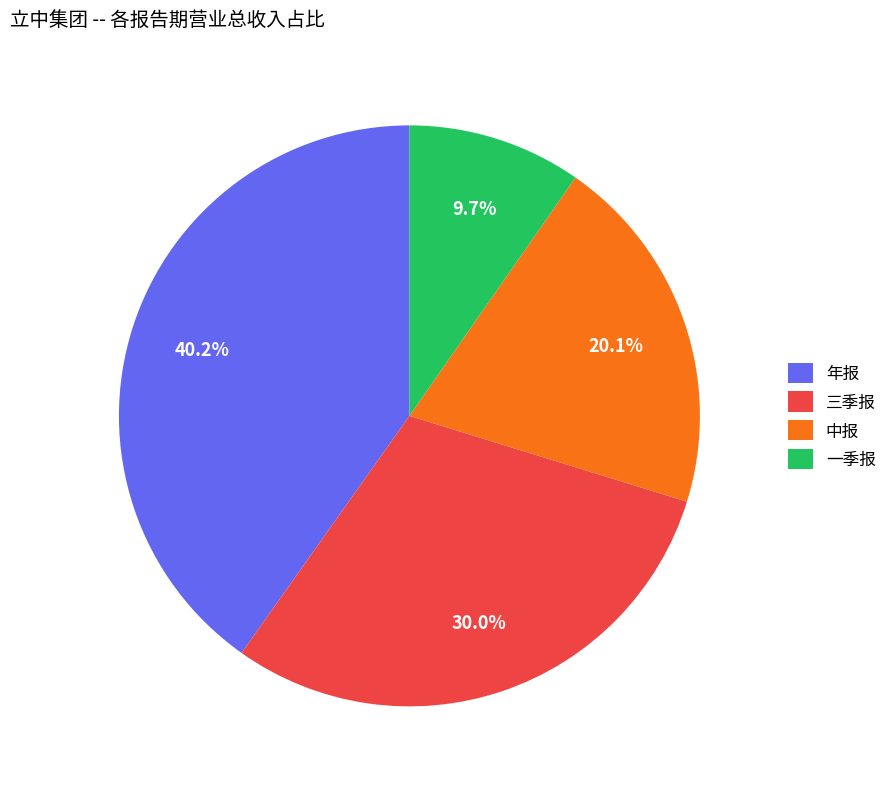

Does any single category account for the majority?

No